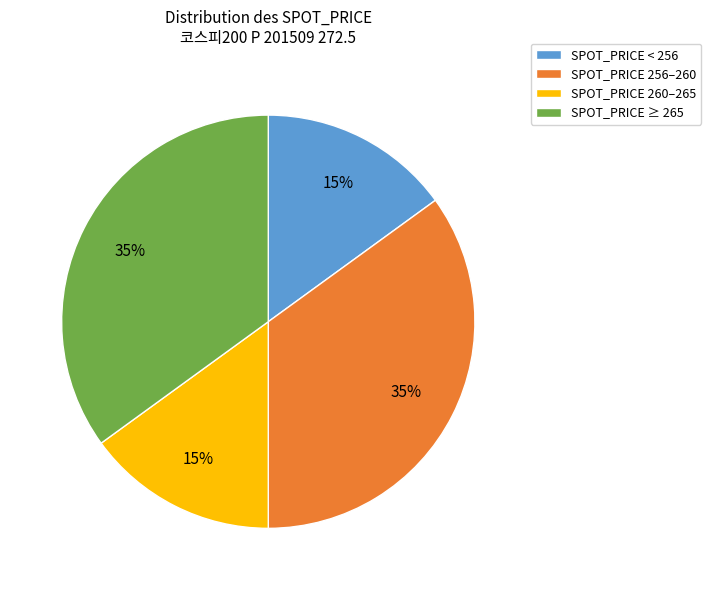

To the nearest percent, what is the average slice percentage?

25%